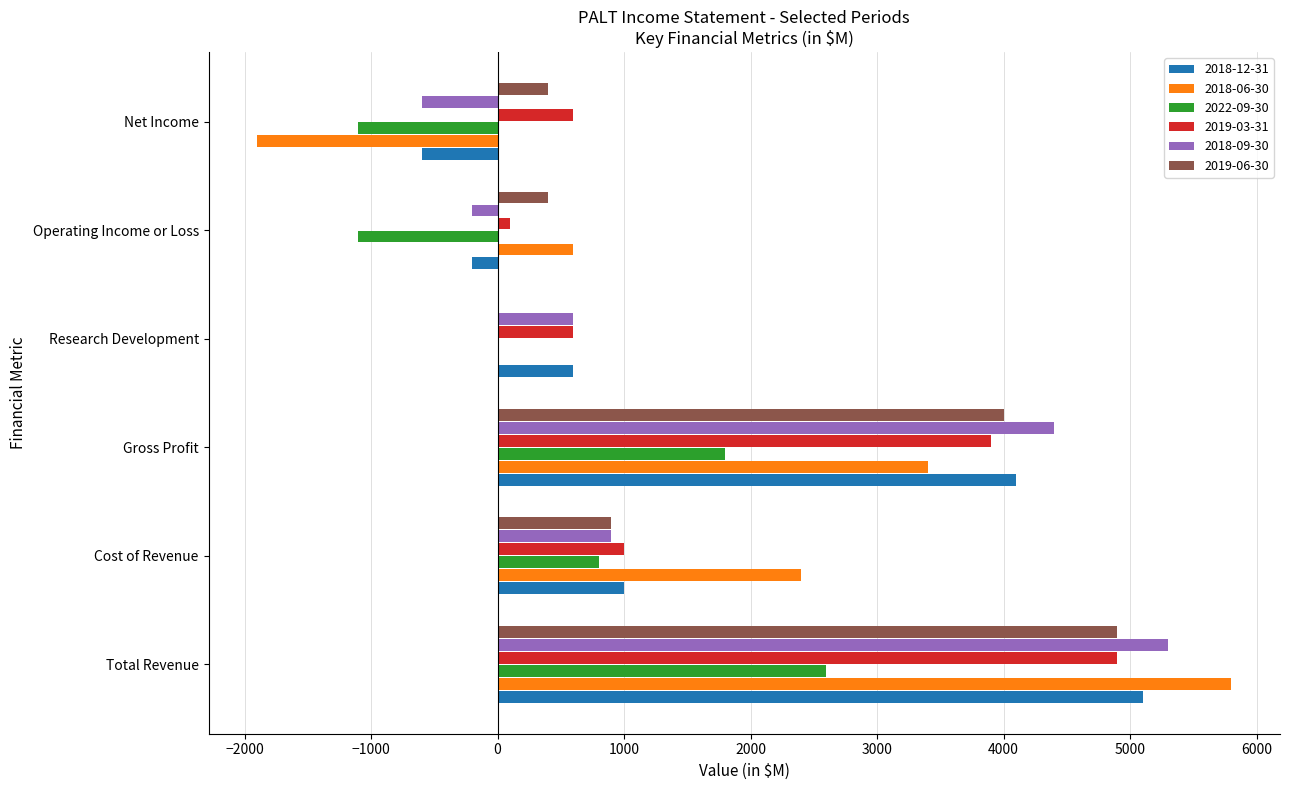

Is it true that 2019-03-31 equals 600 at Research Development?

True